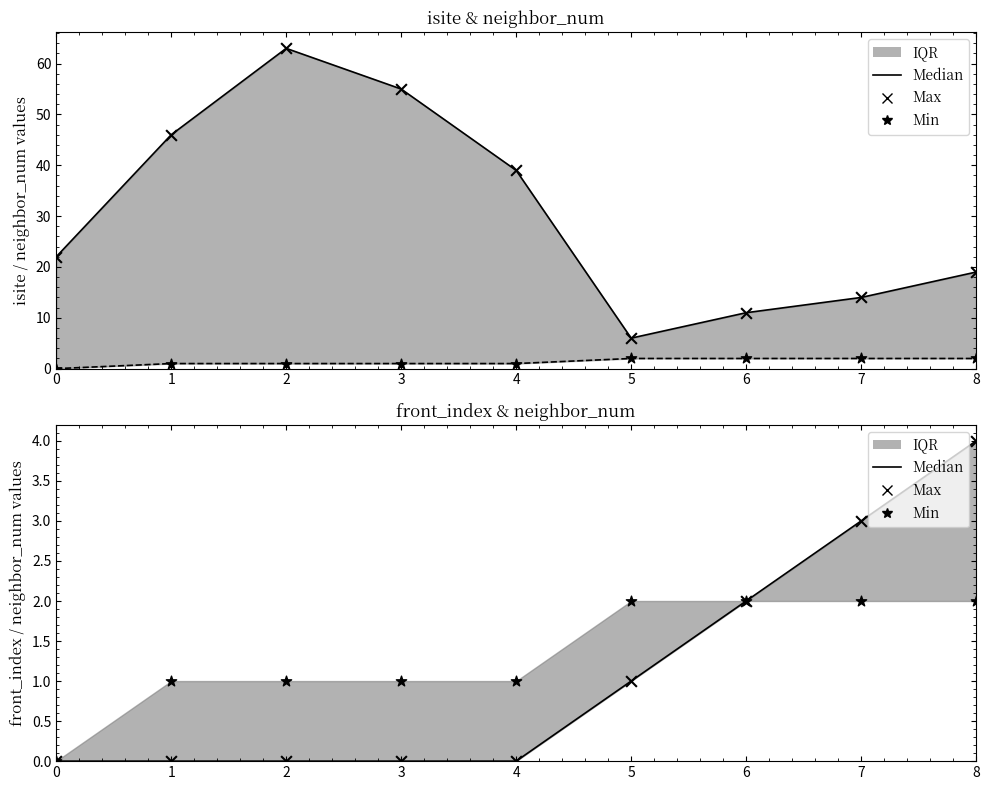

Which series reaches the maximum Y coordinate?

isite (Max)